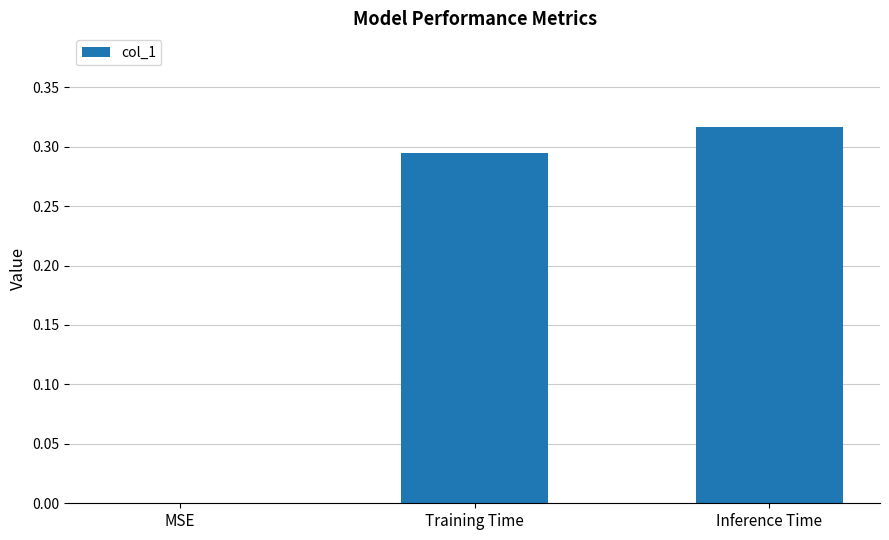

What is the sum of the values at Inference Time and Training Time?

0.6